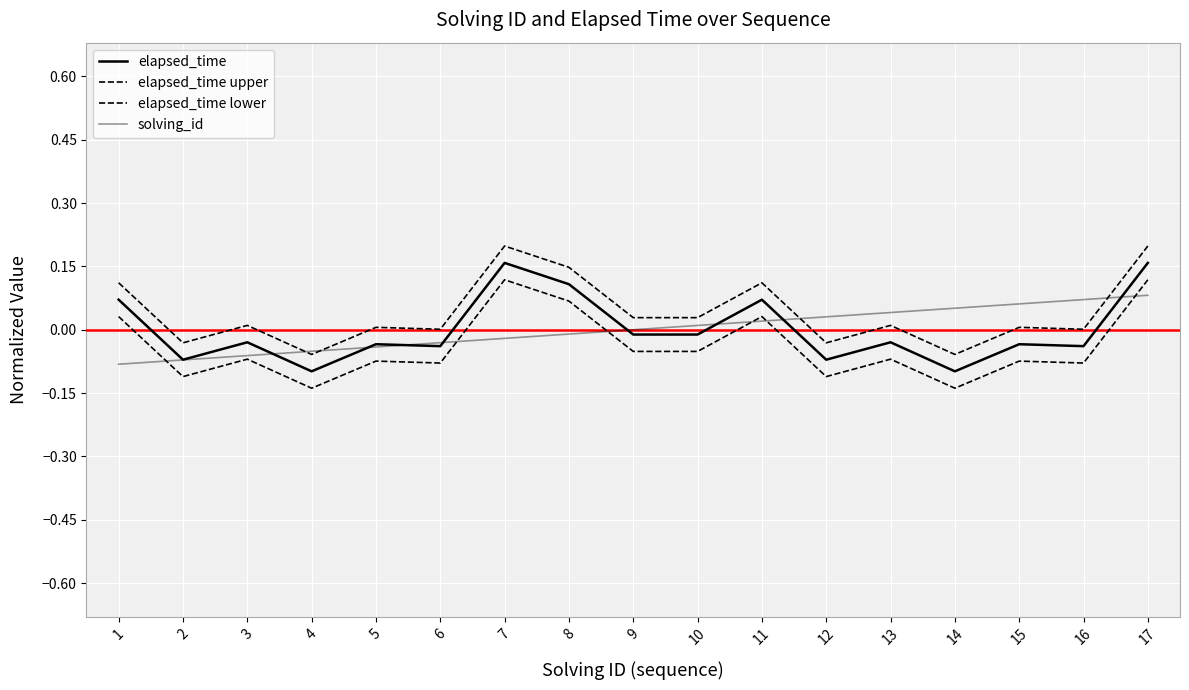

Is this an area chart (filled region under the line)?

No